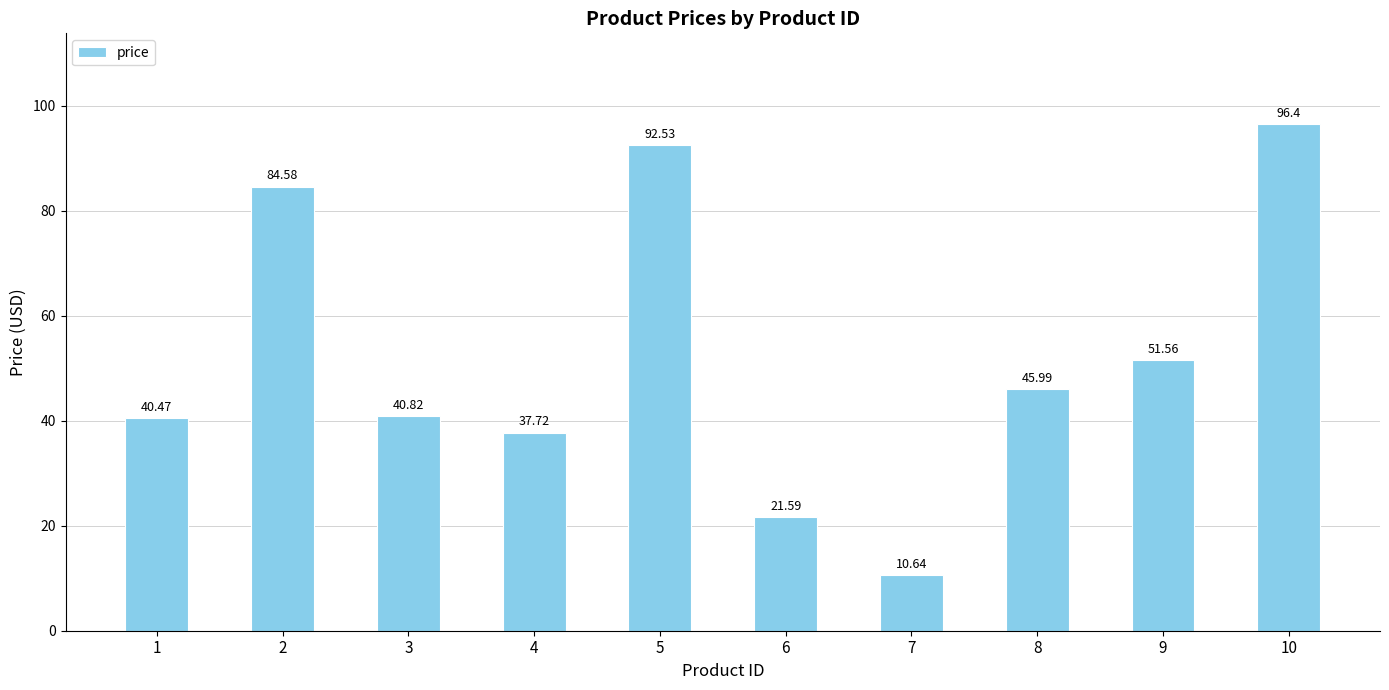

What is the change in value from 1 to 5?

+52.1